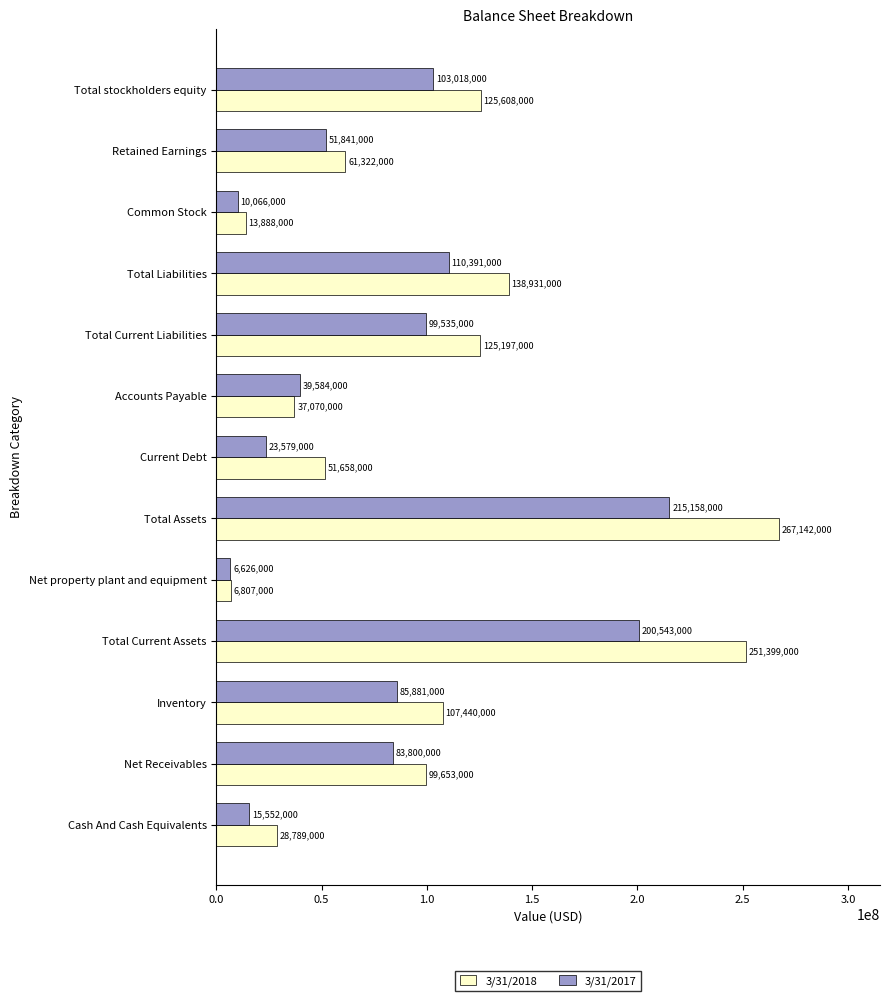

Is the value of 3/31/2017 at Total Current Assets greater than the value of 3/31/2018 at Inventory?

Yes